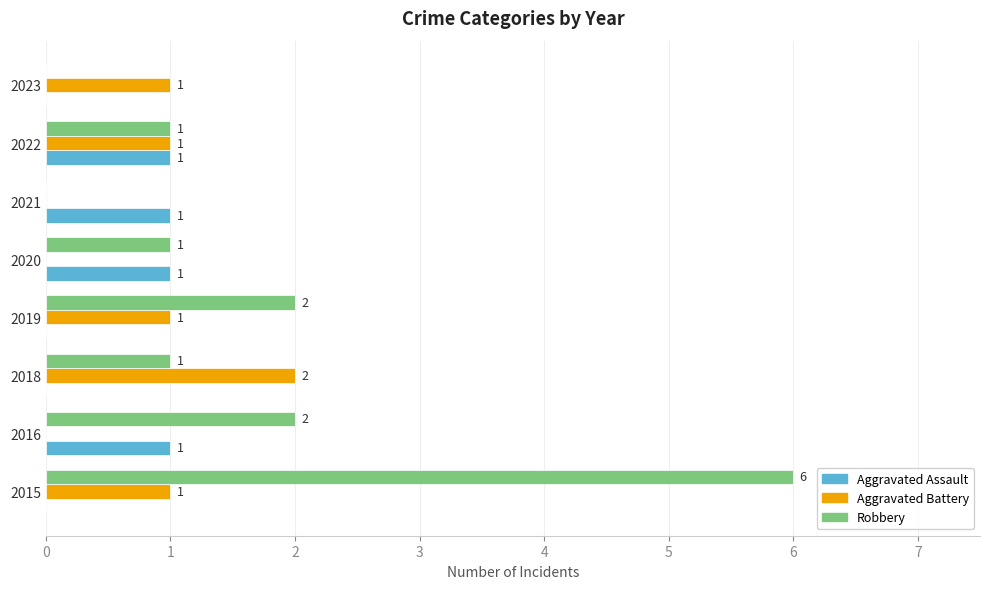

How many distinct data groups are displayed?

3